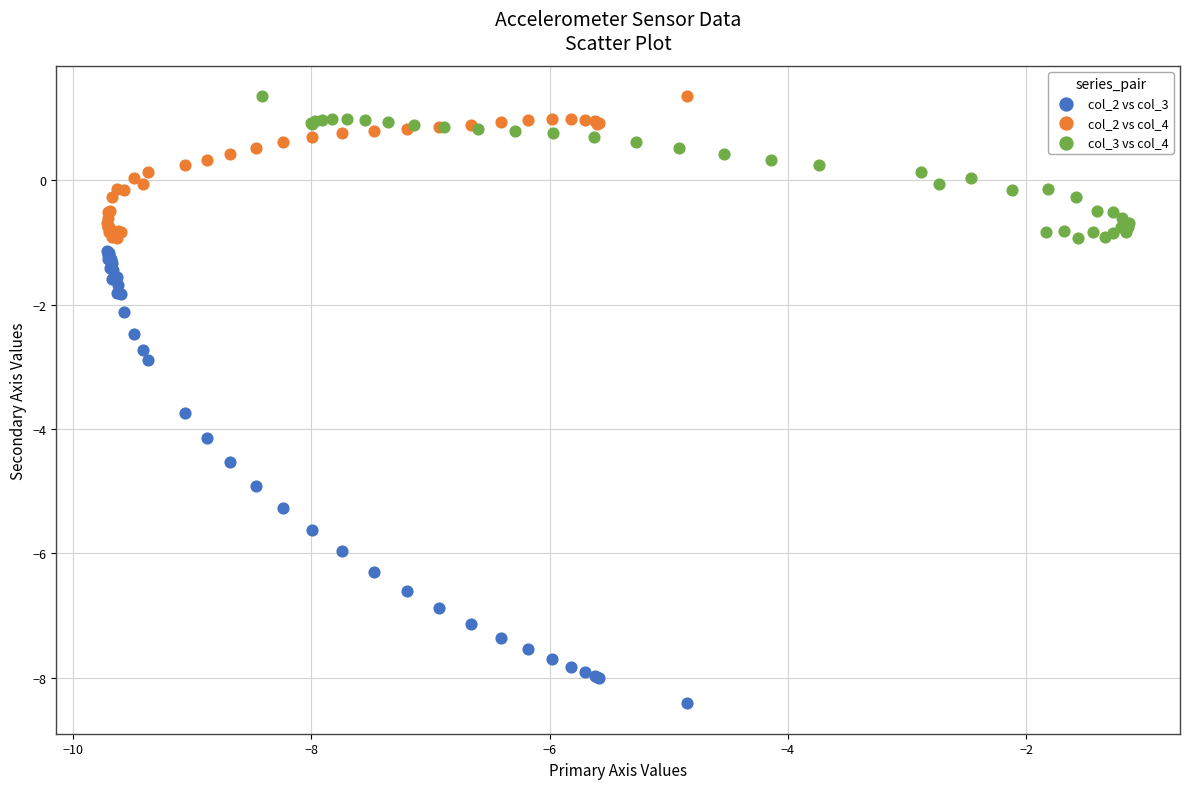

Which series contains the lowest Y value?

col_2 vs col_3